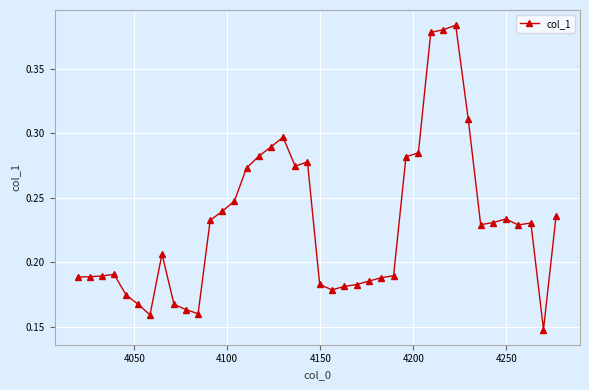

True or false: there are more than 2 points higher than both neighbors.

True